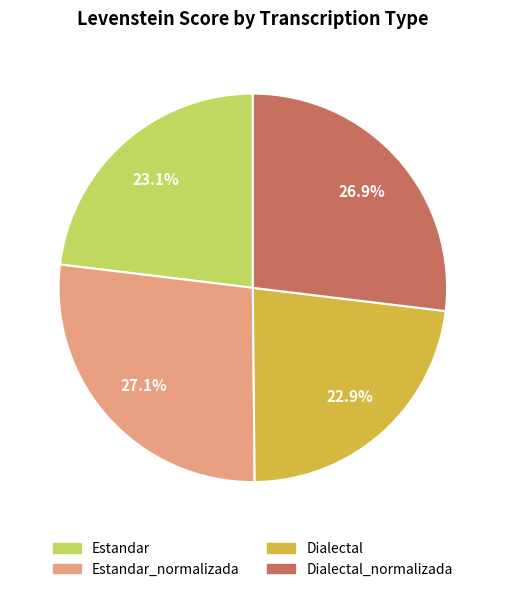

What is the total percentage of Dialectal_normalizada and Estandar_normalizada?

54.0%